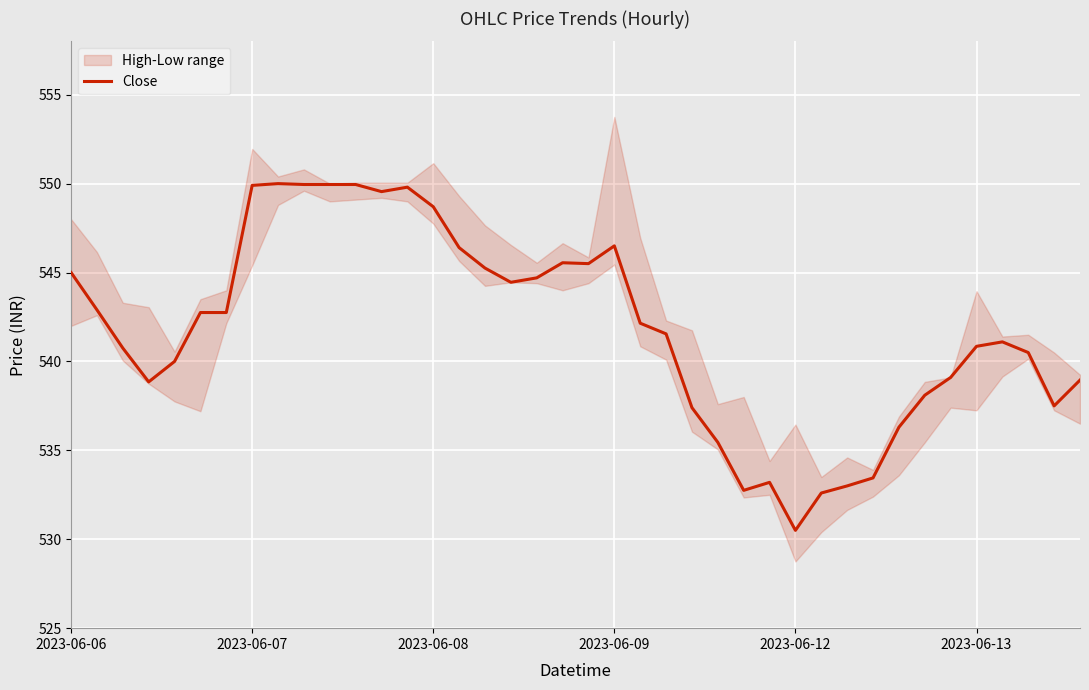

The value at 27 is 533.2. True or false?

True